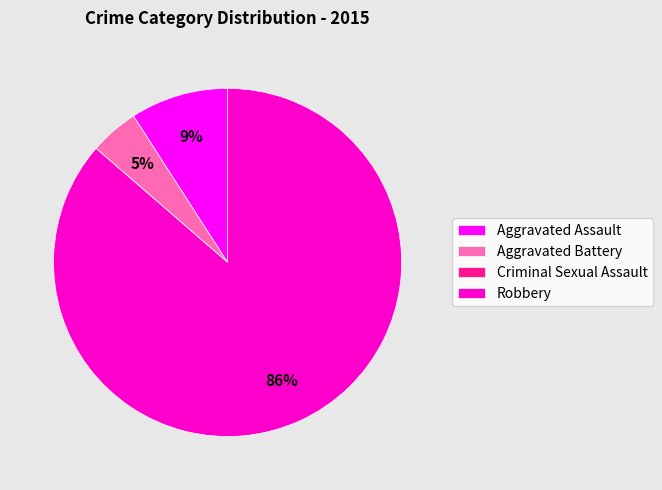

Which slice is the largest?

Robbery